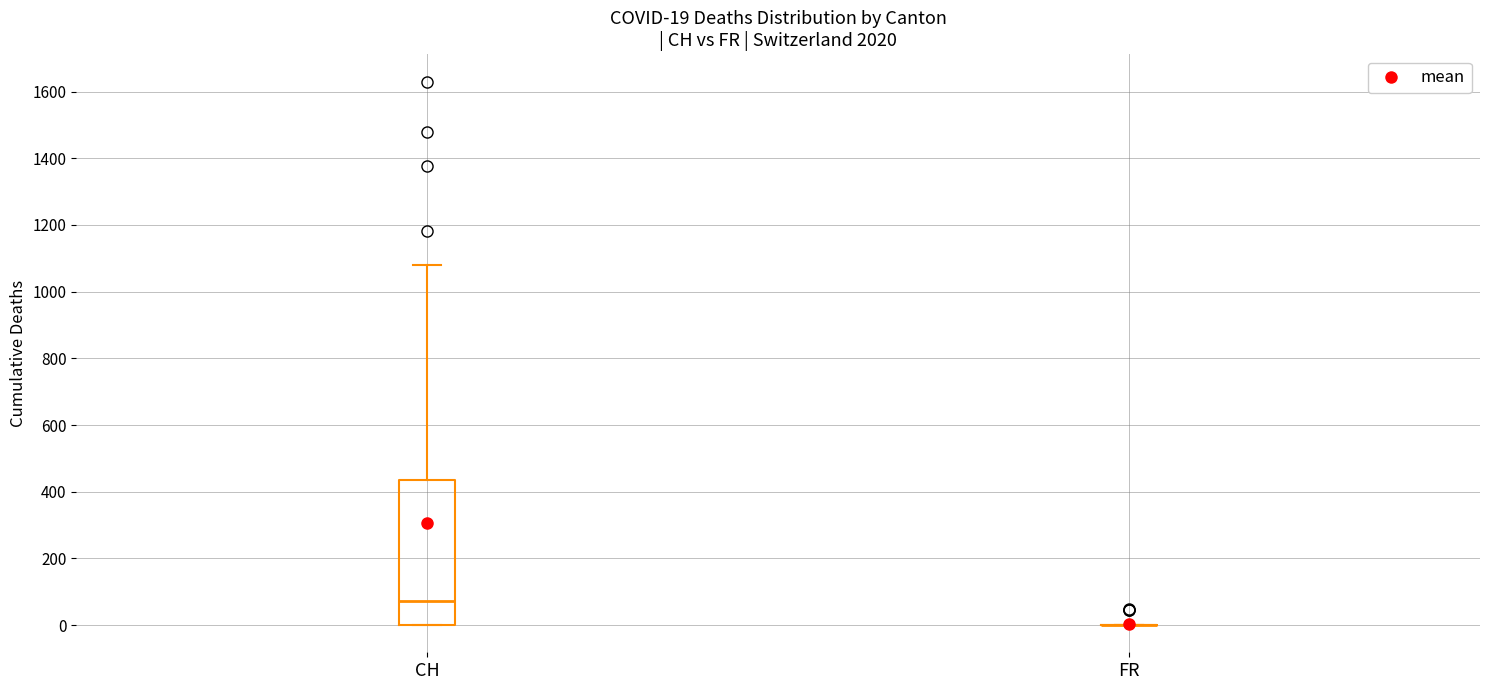

Which box is the tallest, from its lower edge to its upper edge?

CH